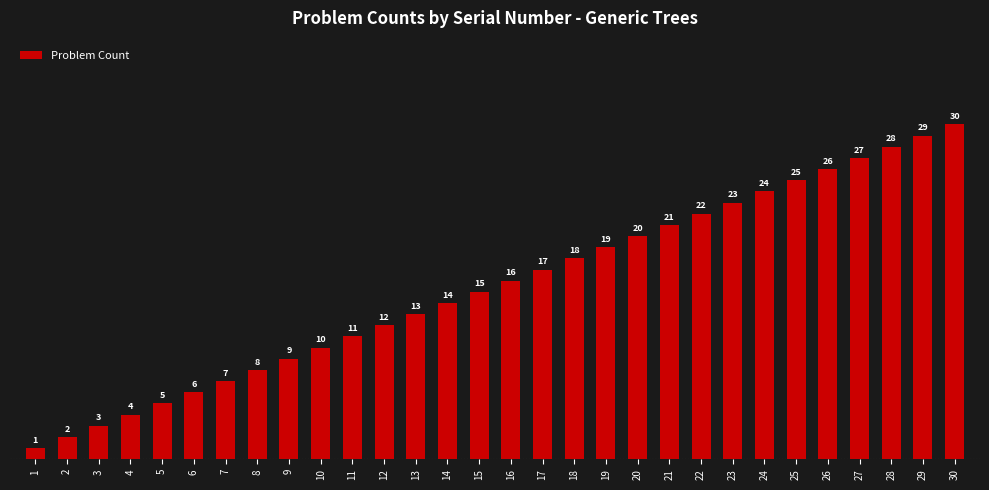

Reading right to left, list all the values displayed in this chart.

30=30	29=29	28=28	27=27	26=26	25=25	24=24	23=23	22=22	21=21	20=20	19=19	18=18	17=17	16=16	15=15	14=14	13=13	12=12	11=11	10=10	9=9	8=8	7=7	6=6	5=5	4=4	3=3	2=2	1=1